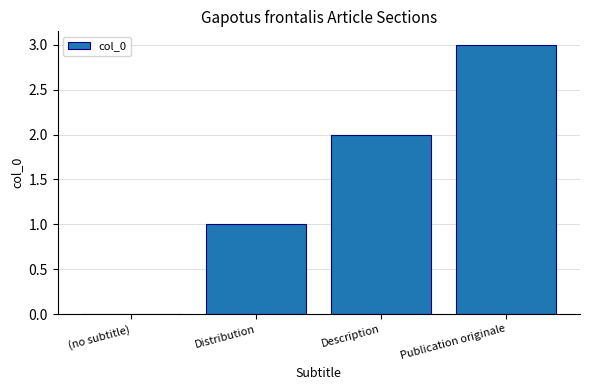

True or false: the data shows 1 at Description.

False